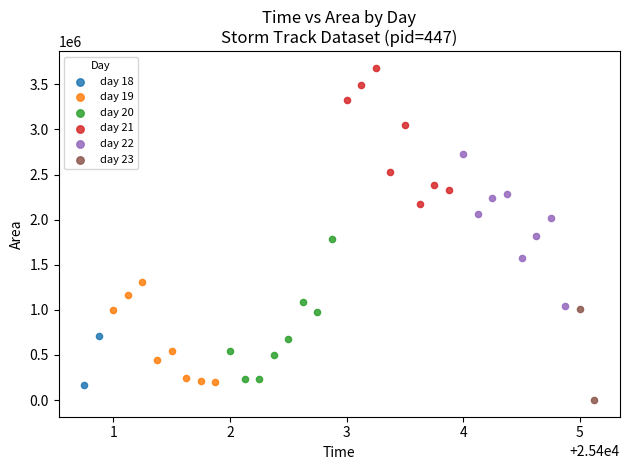

What are all the series names shown in the legend?

day 18, day 19, day 20, day 21, day 22, day 23